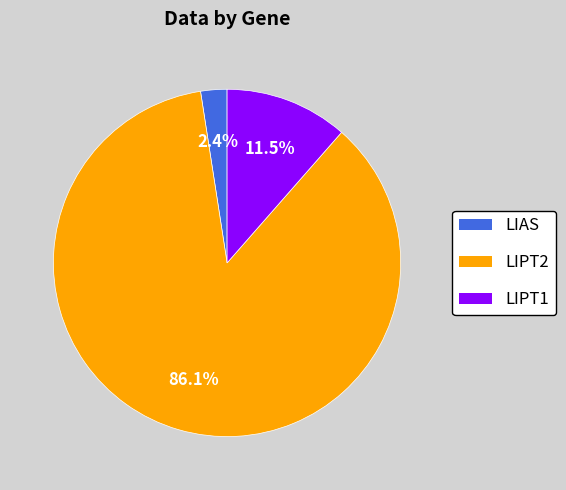

What is the largest slice in the pie chart?

LIPT2